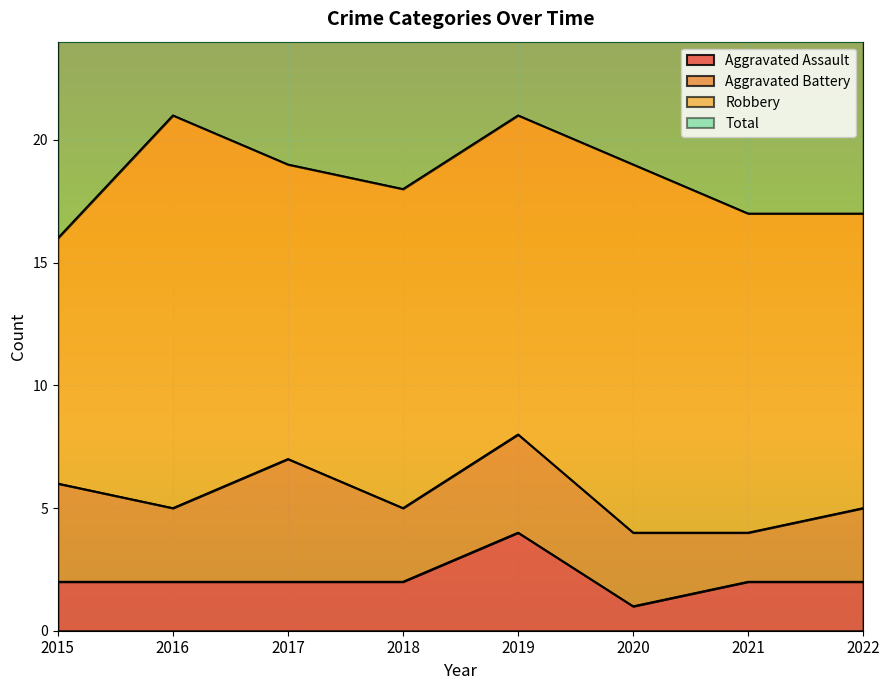

What is the value of the Aggravated Assault point at the 5th from the left?

4